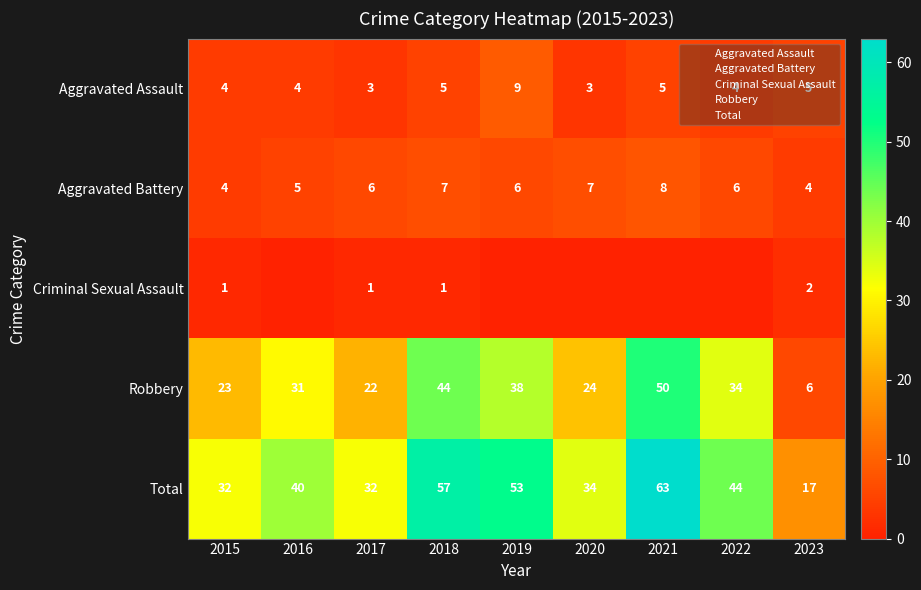

At 2017, list the series in order from smallest to largest.

Criminal Sexual Assault, Aggravated Assault, Aggravated Battery, Robbery, Total